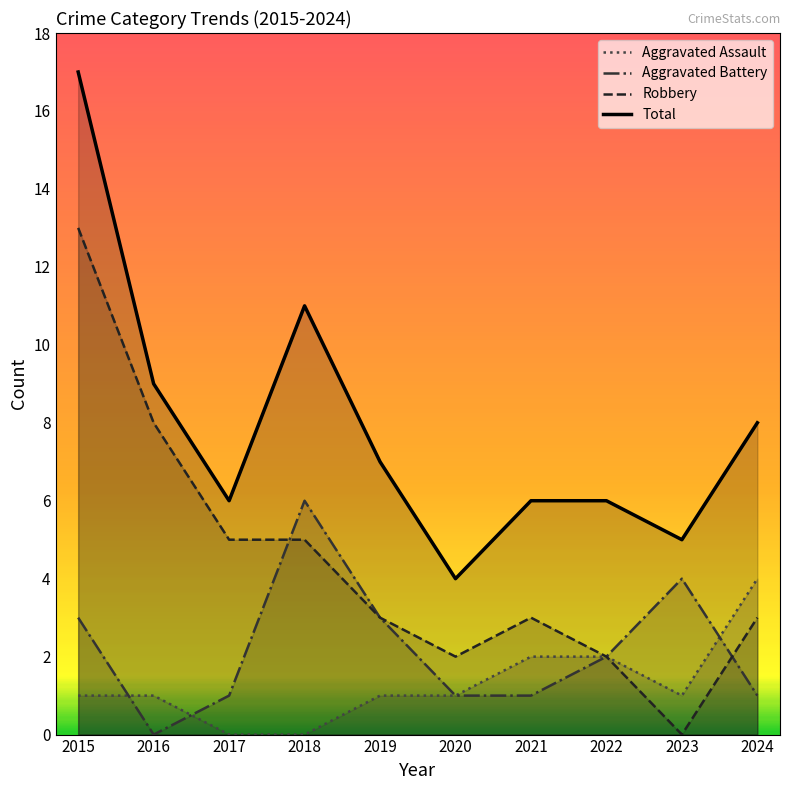

At which category does the chart reach its peak across all series?

2015